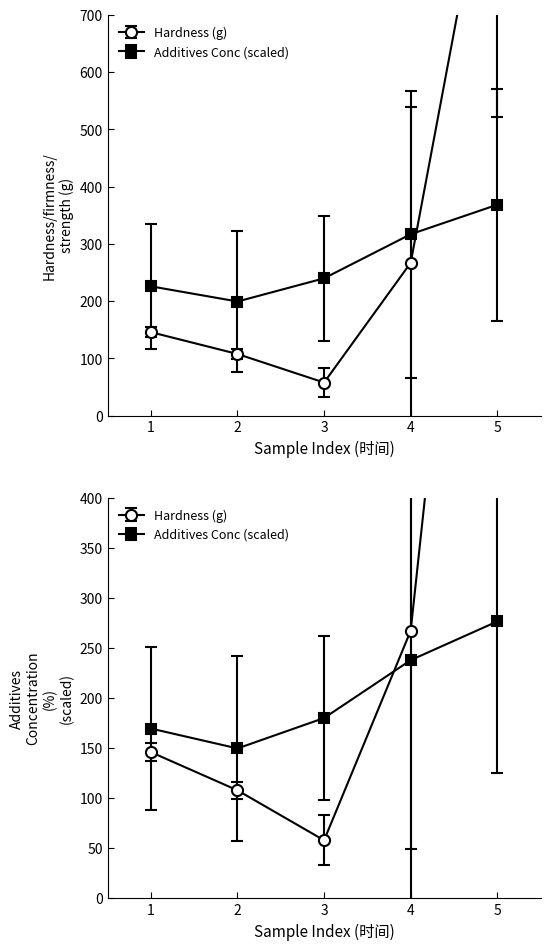

What is the sum of all Hardness (g) values?

6605.0